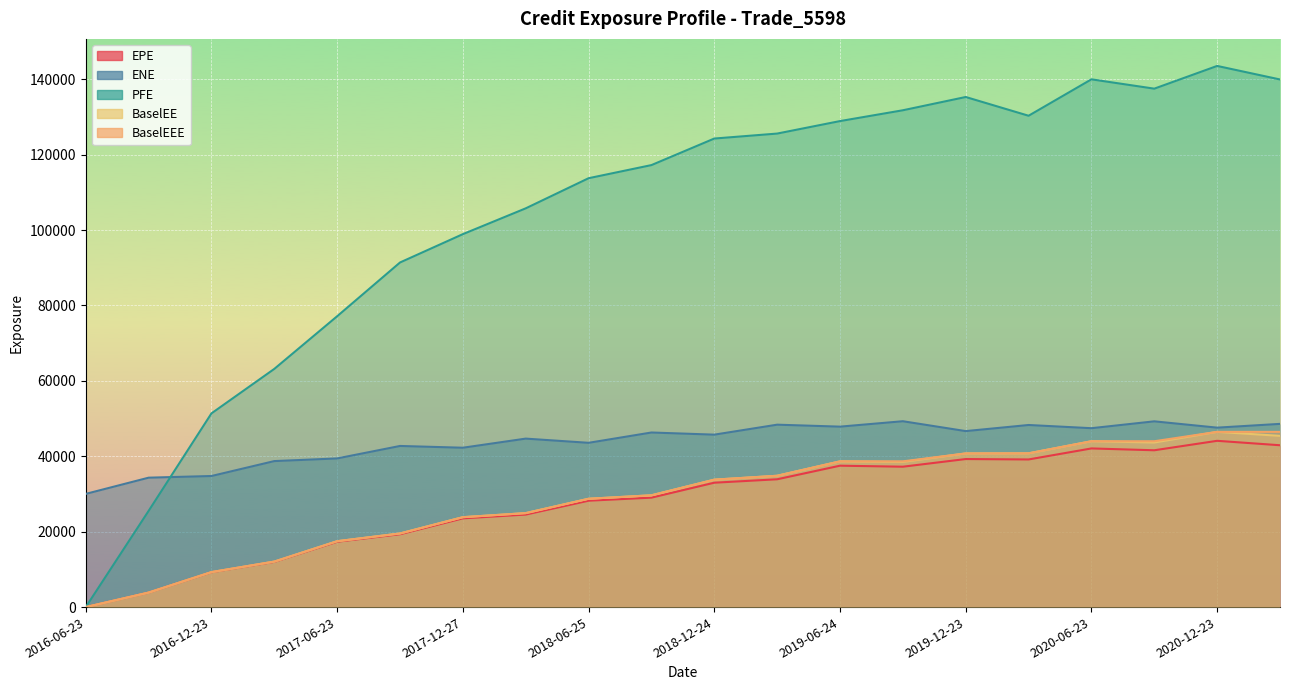

What is the difference between the second highest and minimum values in the PFE series?

139982.0